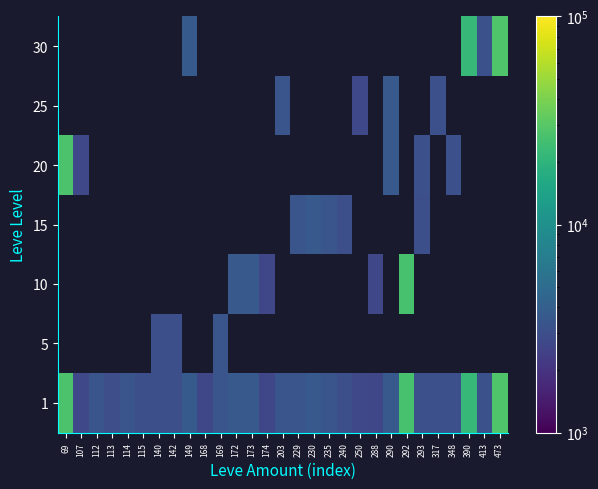

Is it true that 1 equals 7556.0 at 292?

False